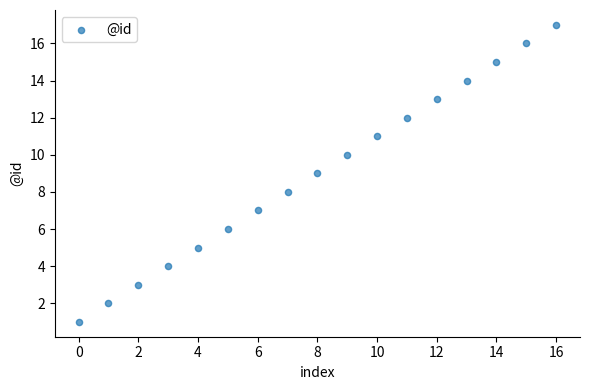

What is the range of Y values (max minus min)?

16